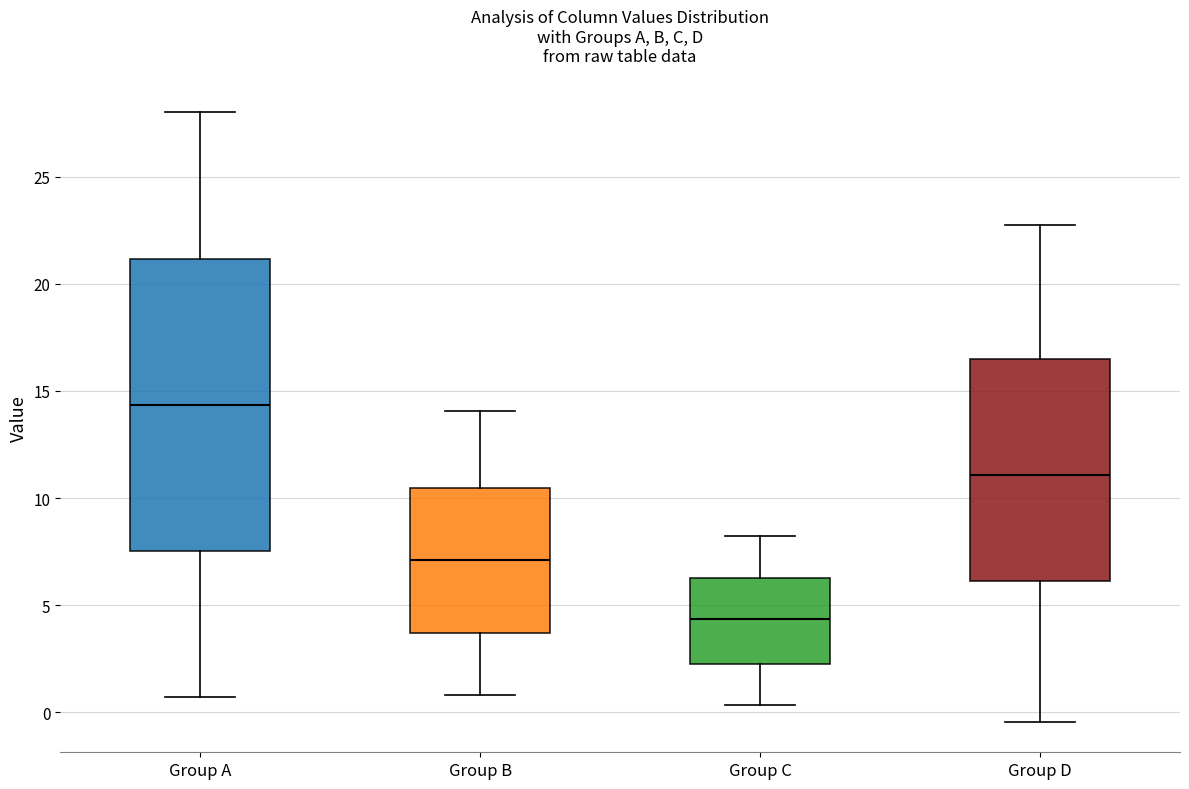

Where is the upper edge of the box for Group D on the y-axis? The values are not printed on the chart, so give them approximately, as read against the axis.

16.5